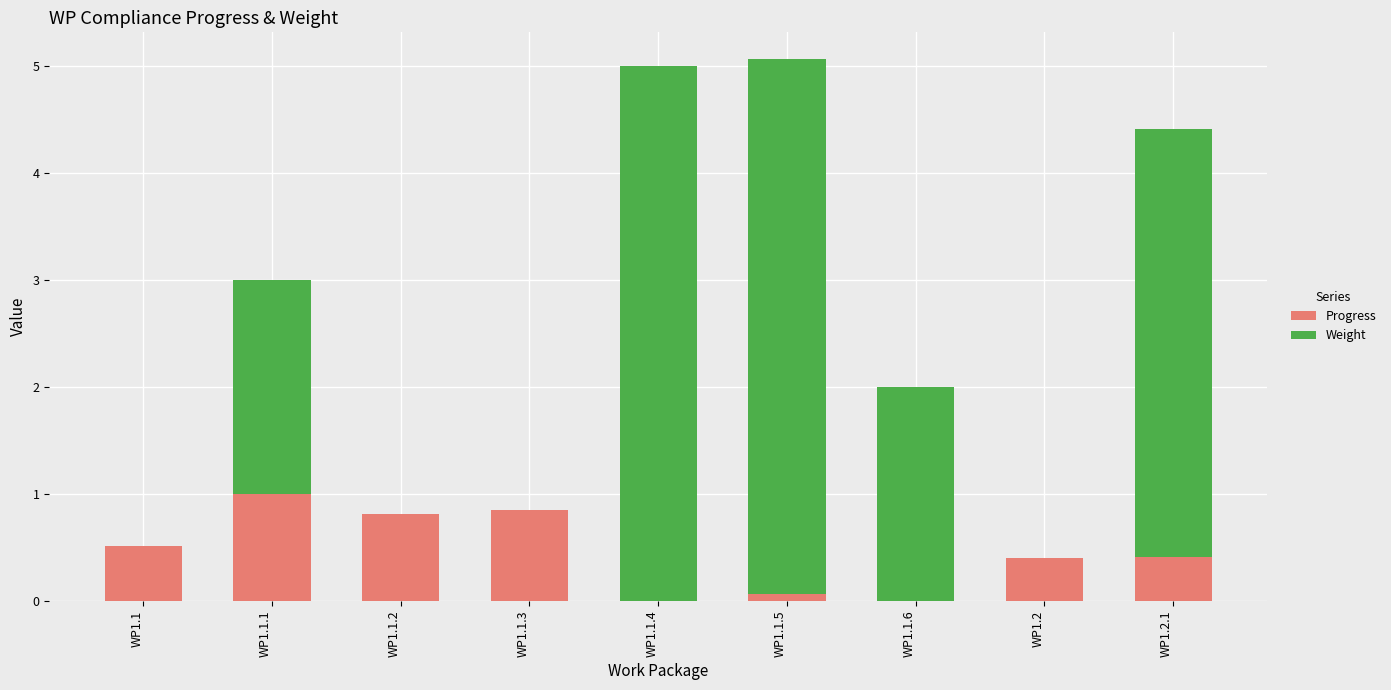

What is the total value across all series at WP1.1?

0.5